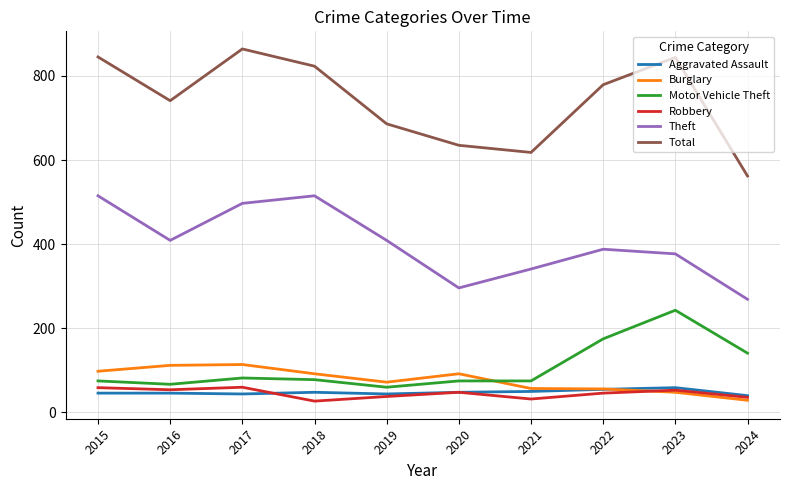

What is the minimum value for Motor Vehicle Theft?

60